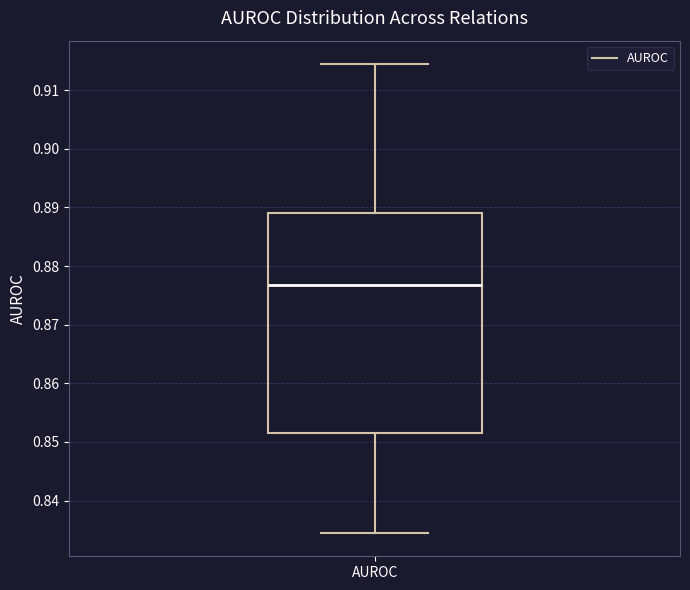

Where is the lower edge of the box for AUROC on the y-axis? The values are not printed on the chart, so give them approximately, as read against the axis.

0.852